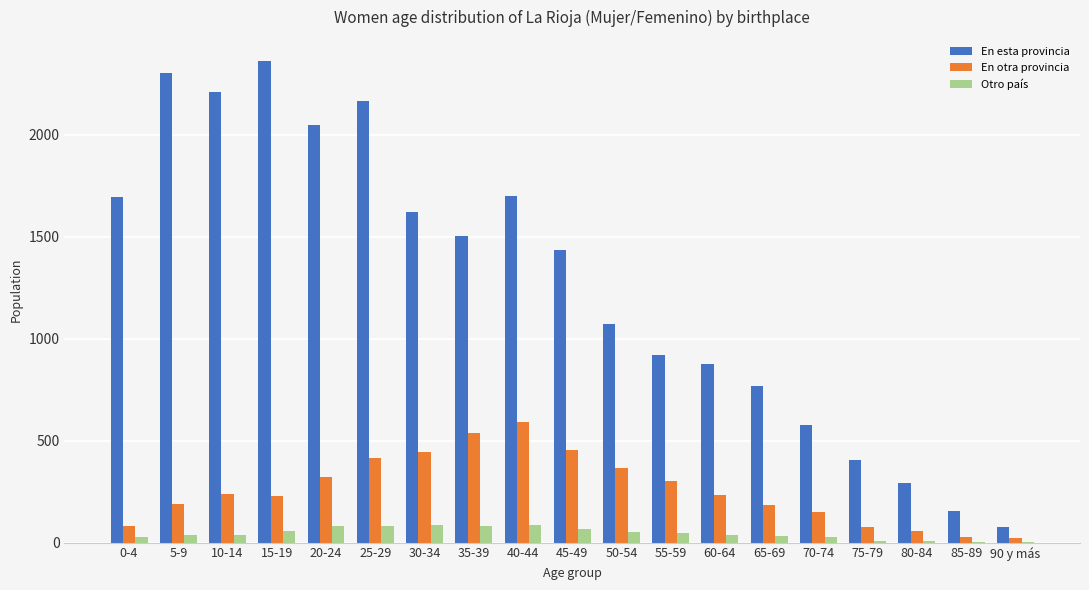

How many categories are shown in the chart?

19